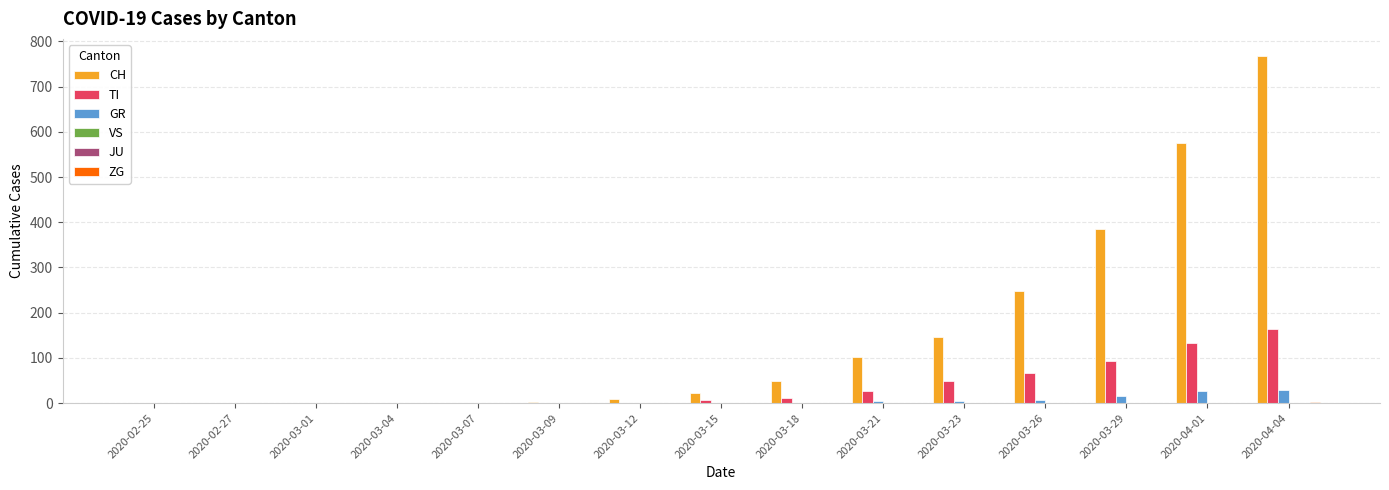

What is the total value across all series at 2020-04-04?

964